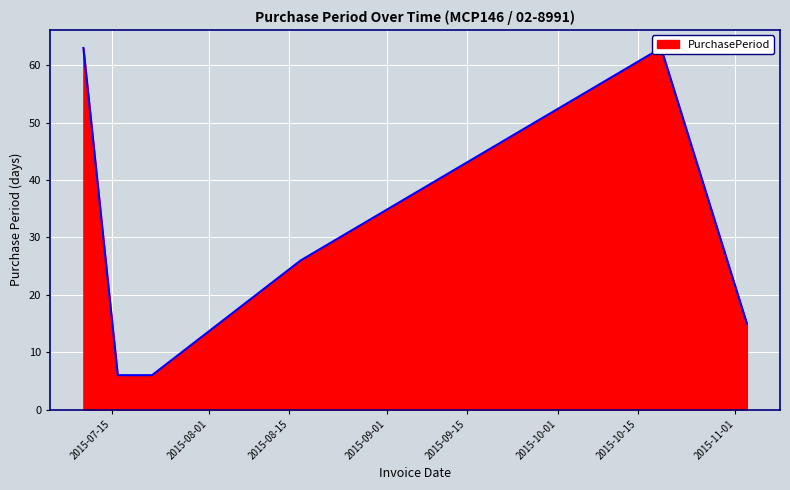

Count the number of data series in this chart.

1